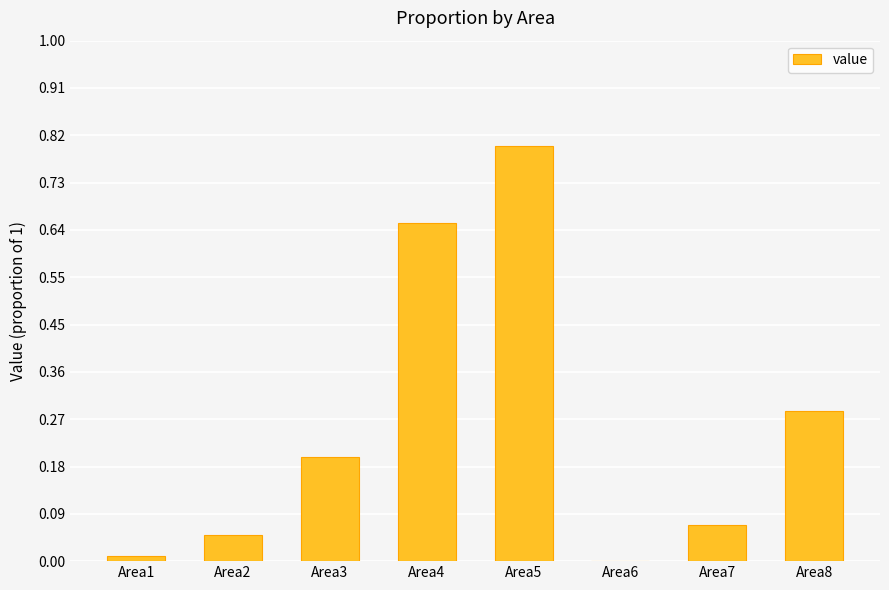

Is it true that the value at Area6 is 0.0?

True